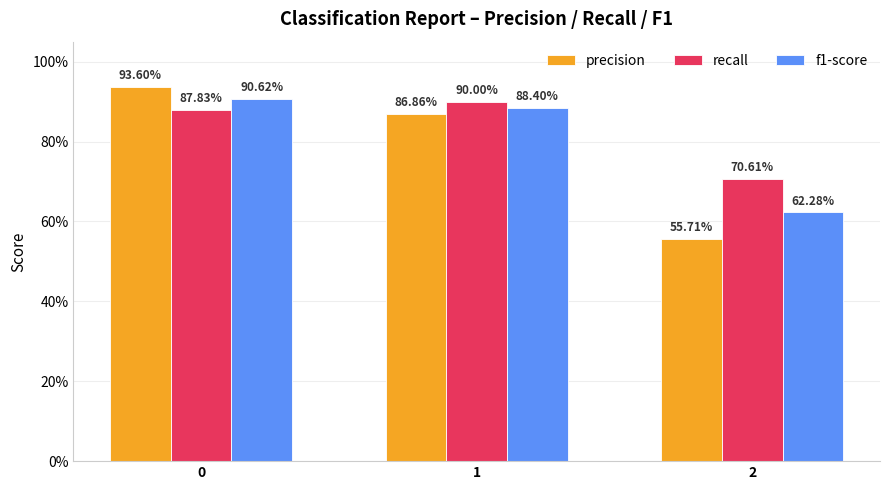

Does the chart contain stacked bars?

No